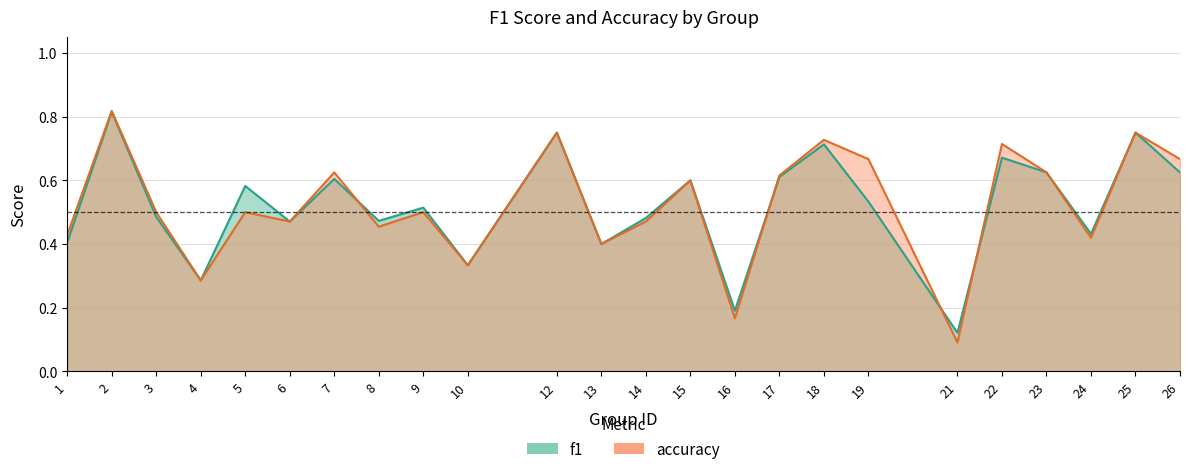

What is the maximum value shown in the chart?

0.8